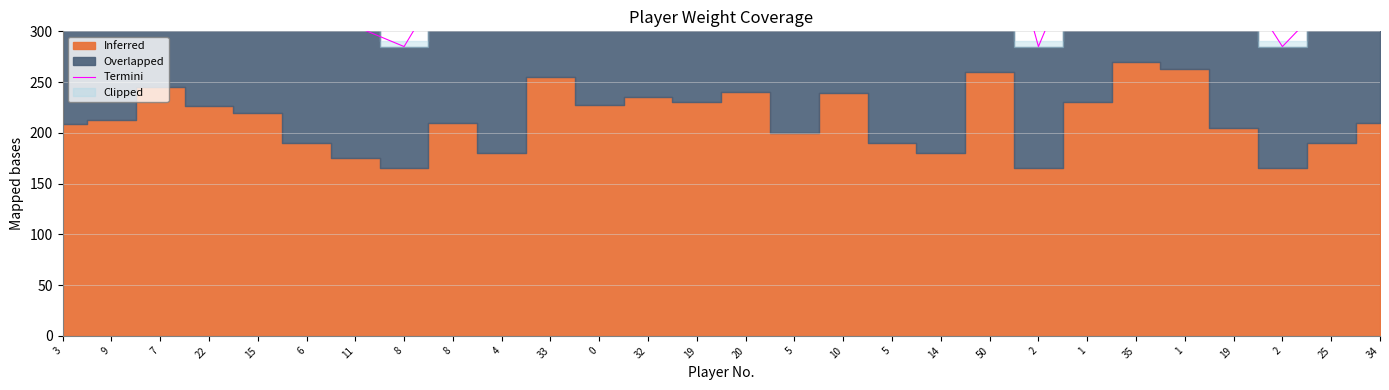

List the labels in order of value, largest first.

35, 1, 50, 33, 7, 20, 10, 32, 19, 1, 0, 22, 15, 9, 34, 8, 19, 3, 5, 25, 6, 5, 4, 14, 11, 8, 2, 2